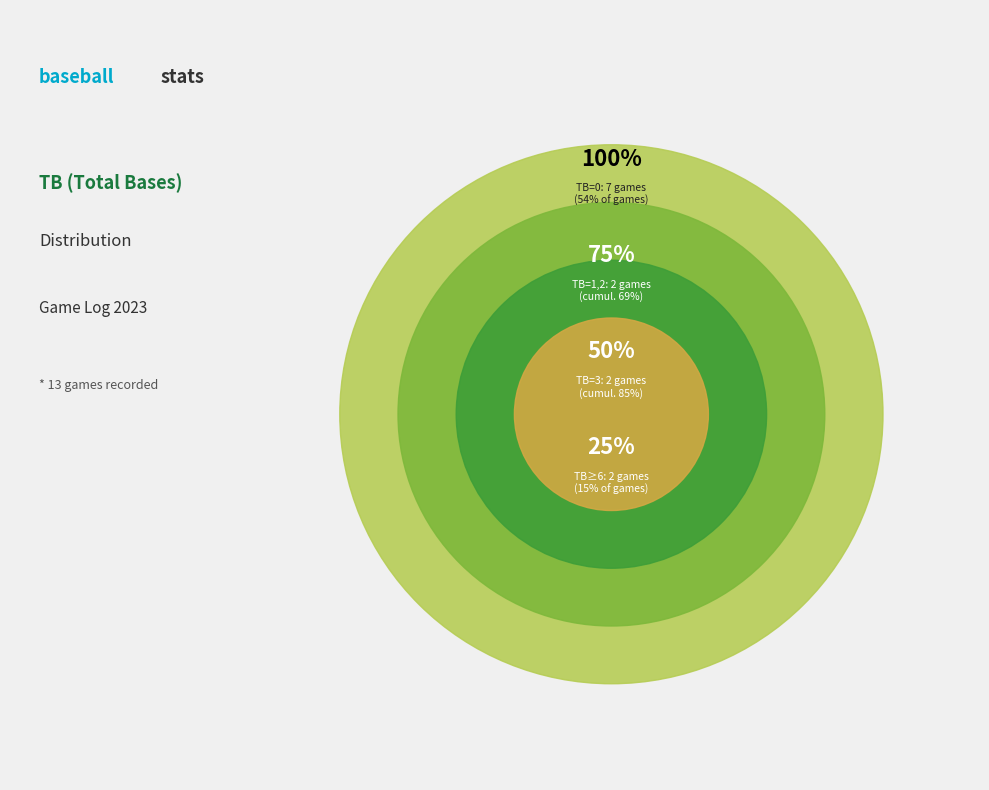

Is it true that TB=1 is 8% of the pie?

True